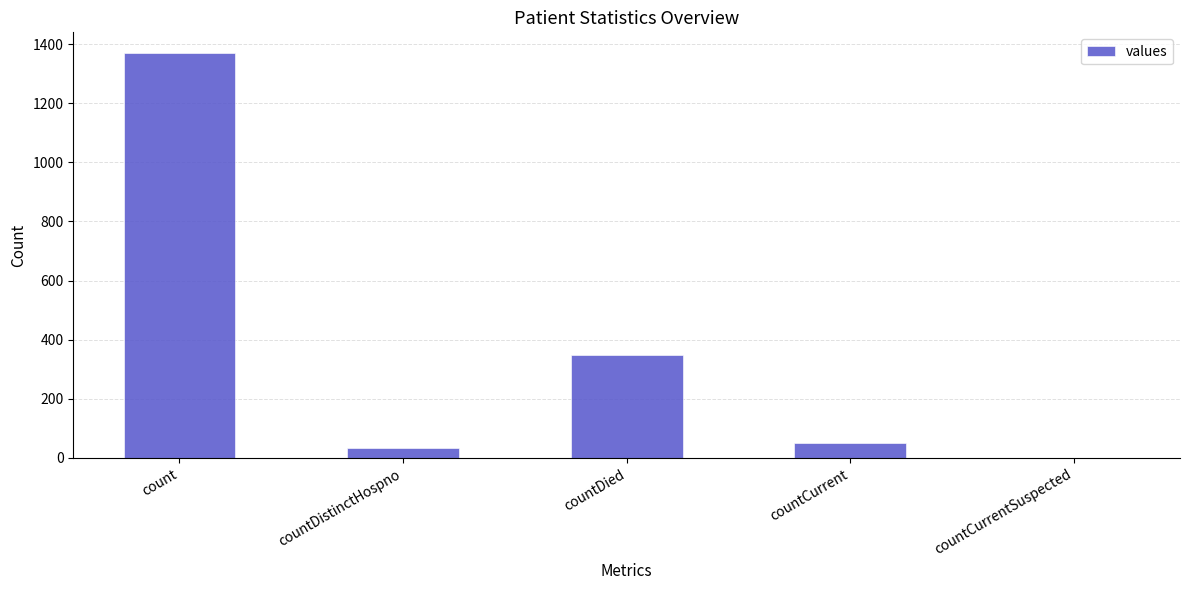

At which category does the chart reach its peak across all series?

count